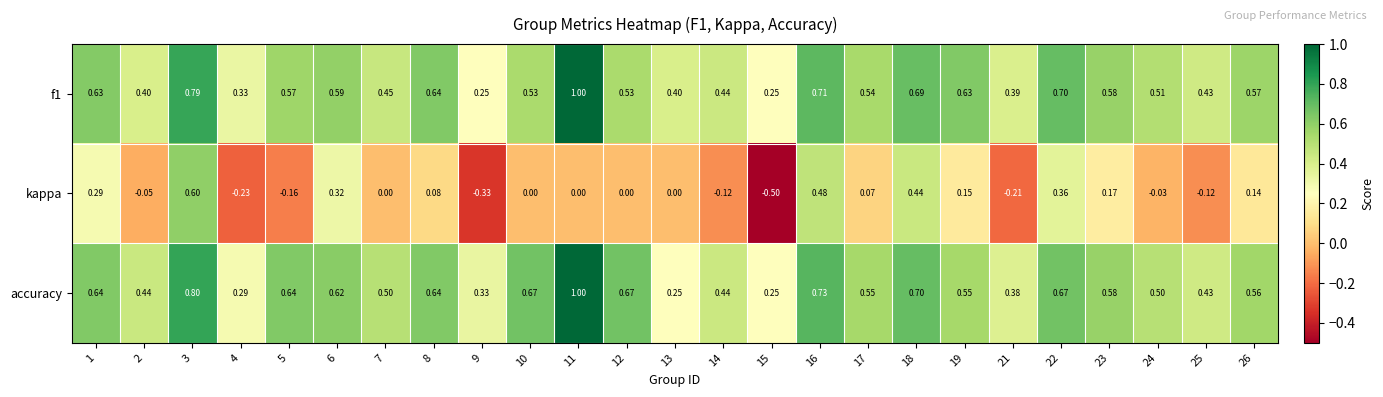

Which series has the largest total across all categories?

accuracy